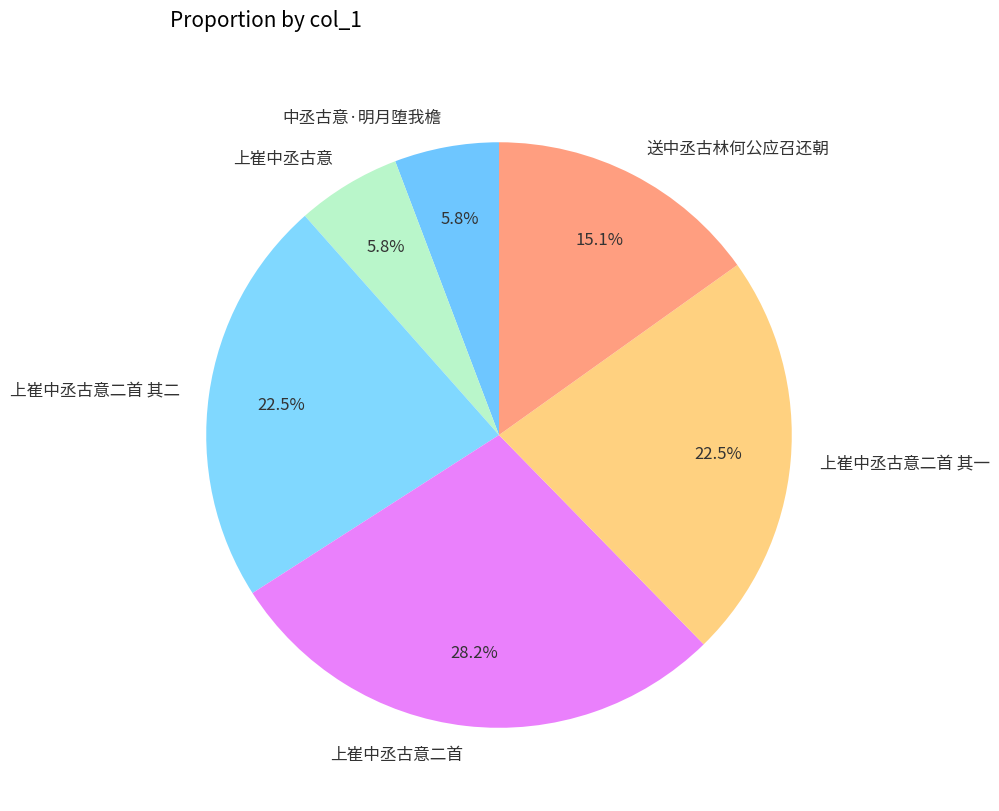

To the nearest percent, what is the difference between the 中丞古意·明月堕我檐 and 上崔中丞古意二首 slice percentages?

22%